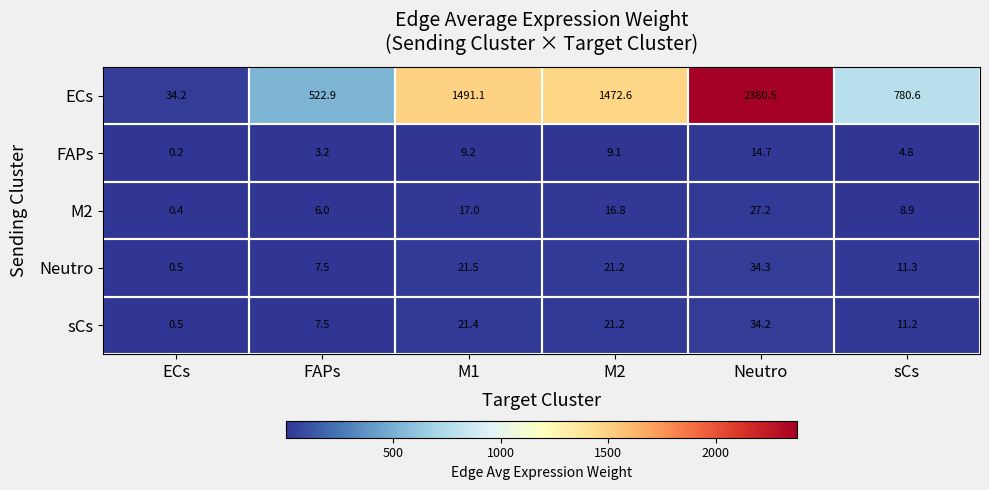

At how many categories does at least one series exceed 349?

5